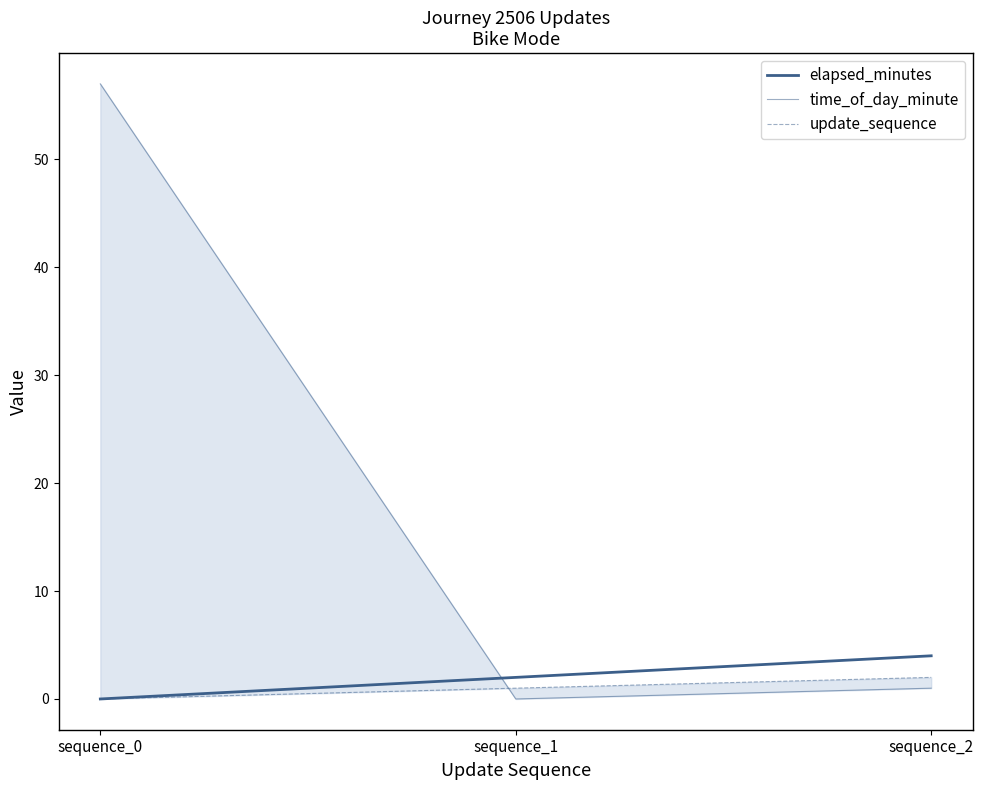

How many values in the update_sequence series exceed 1?

1